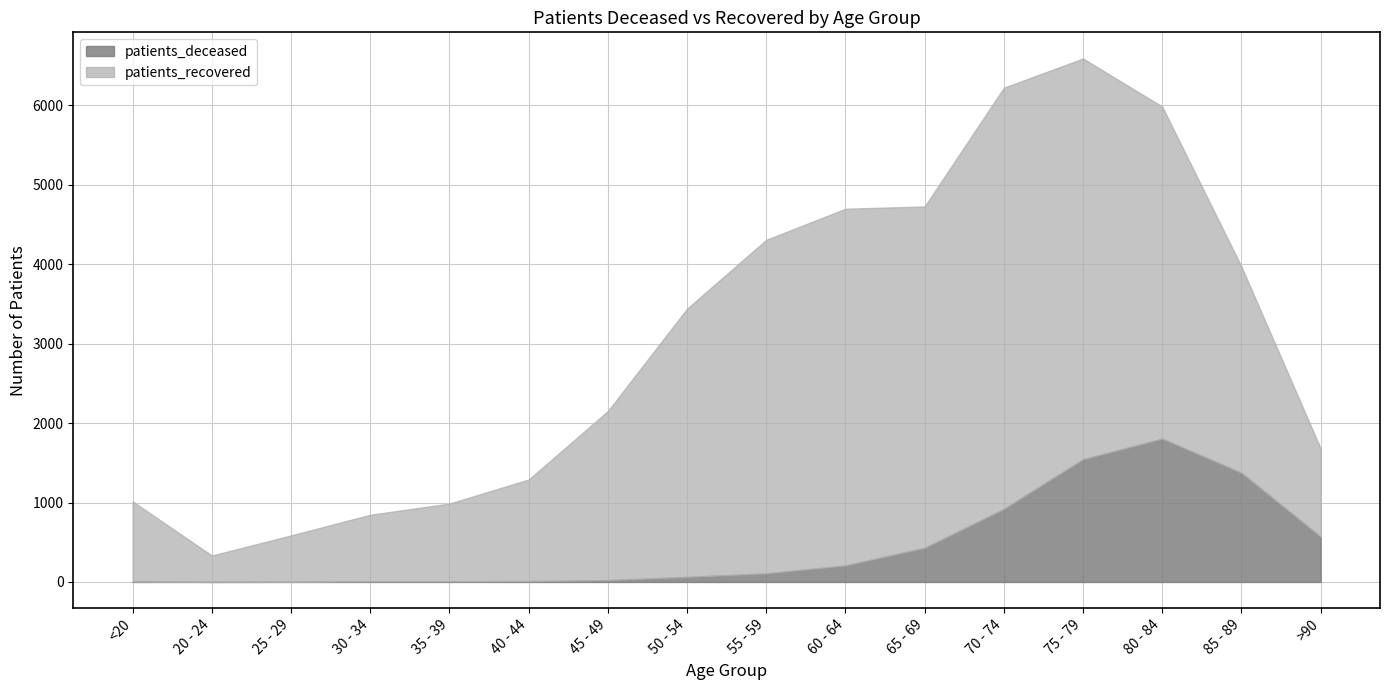

What are all the series names shown in the legend?

patients_deceased, patients_recovered